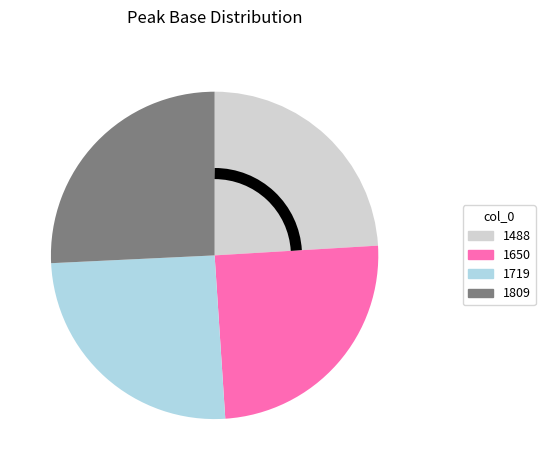

Count the number of slices in the pie.

4